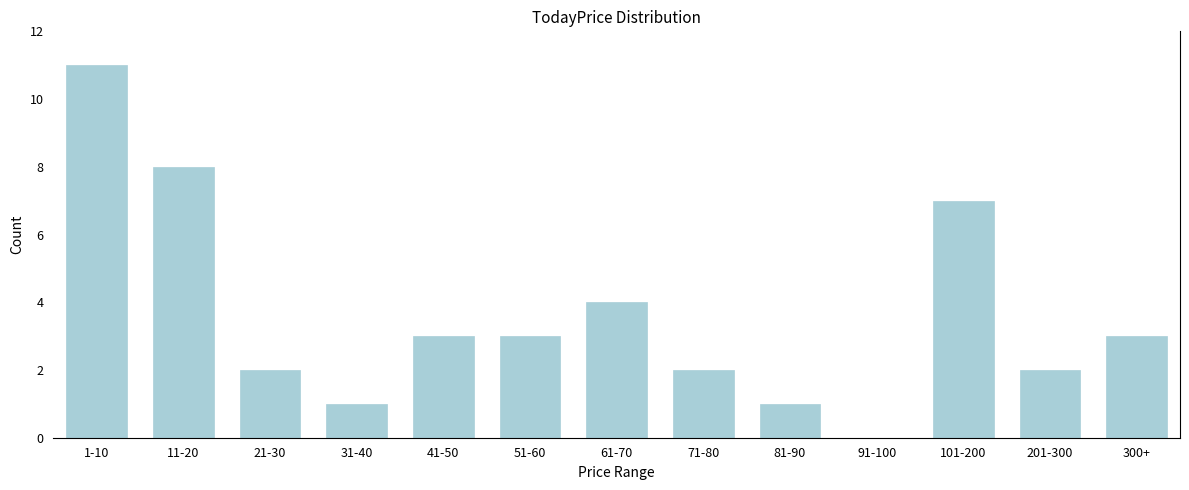

Reading left to right, list all the values displayed in this chart.

1-10=11	11-20=8	21-30=2	31-40=1	41-50=3	51-60=3	61-70=4	71-80=2	81-90=1	91-100=0	101-200=7	201-300=2	300+=3